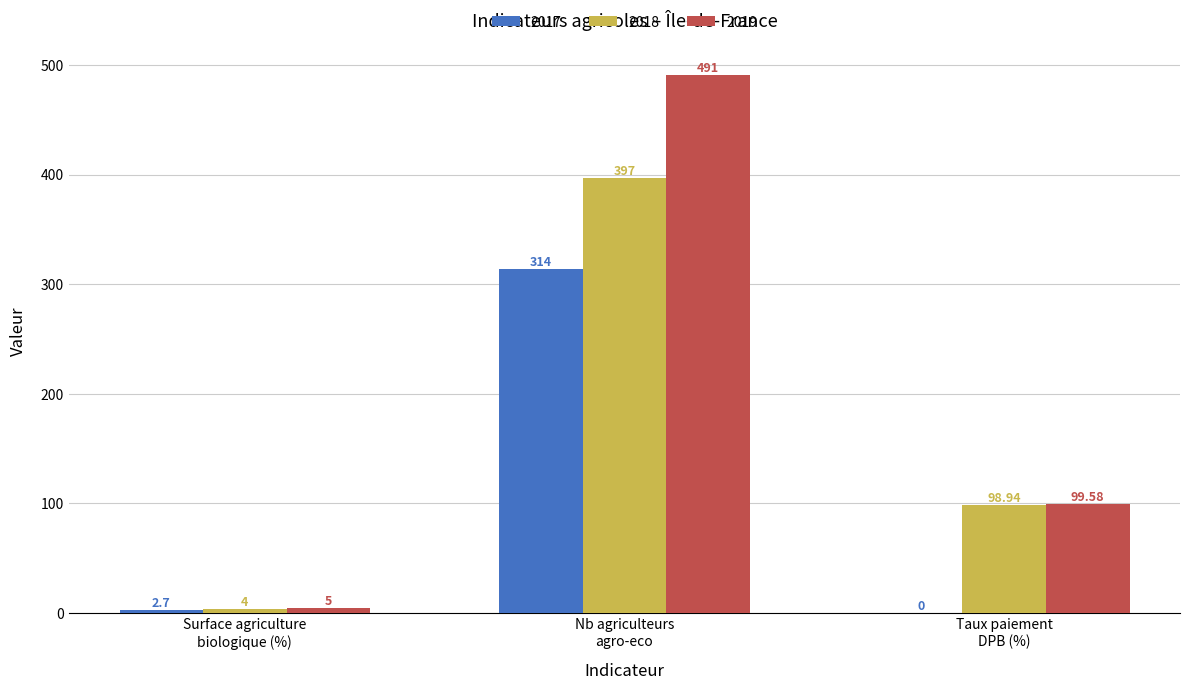

At which category is the sum across all series the highest?

Nb agriculteurs
agro-eco